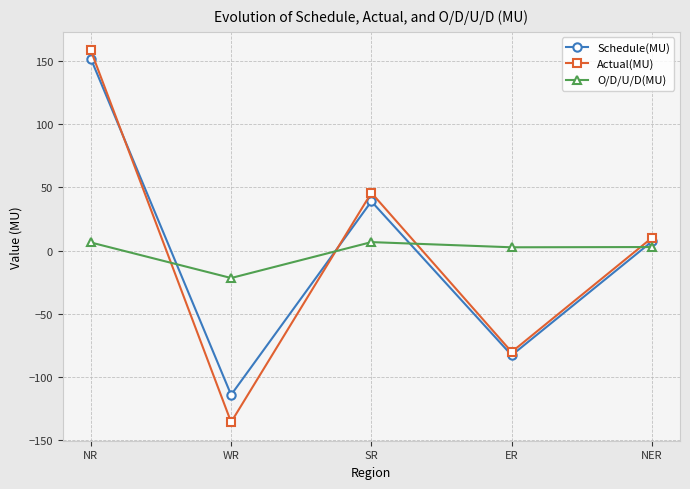

List the labels in order of Actual(MU) value, smallest first.

WR, ER, NER, SR, NR